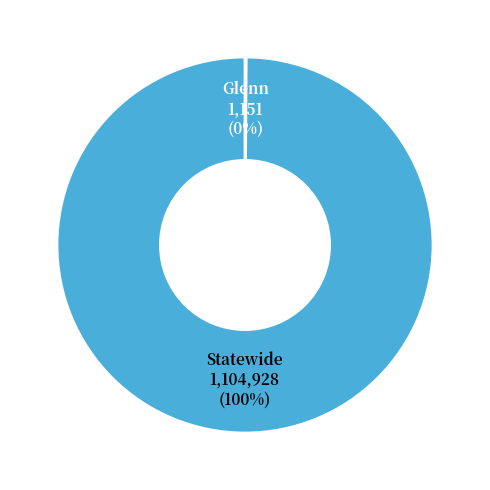

Is there a majority slice in this chart?

Yes